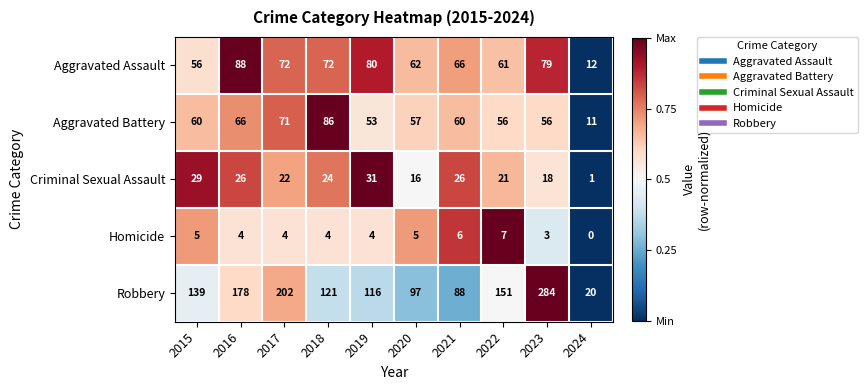

The value of Aggravated Assault at 2017 is 112. True or false?

False